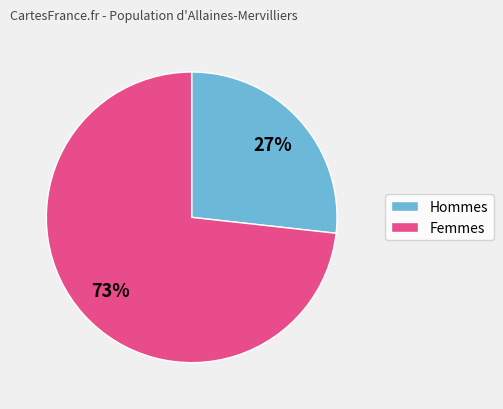

How many segments does this pie chart have?

2